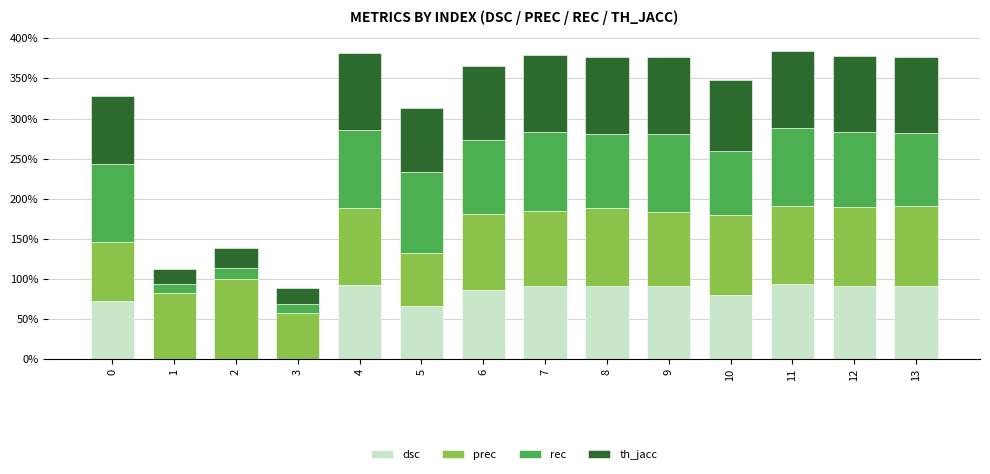

What are all the series names shown in the legend?

dsc, prec, rec, th_jacc